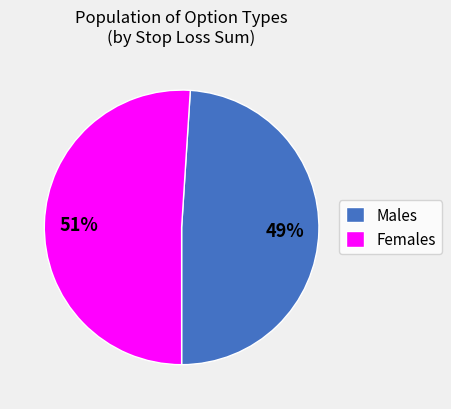

Does any single category account for the majority?

Yes